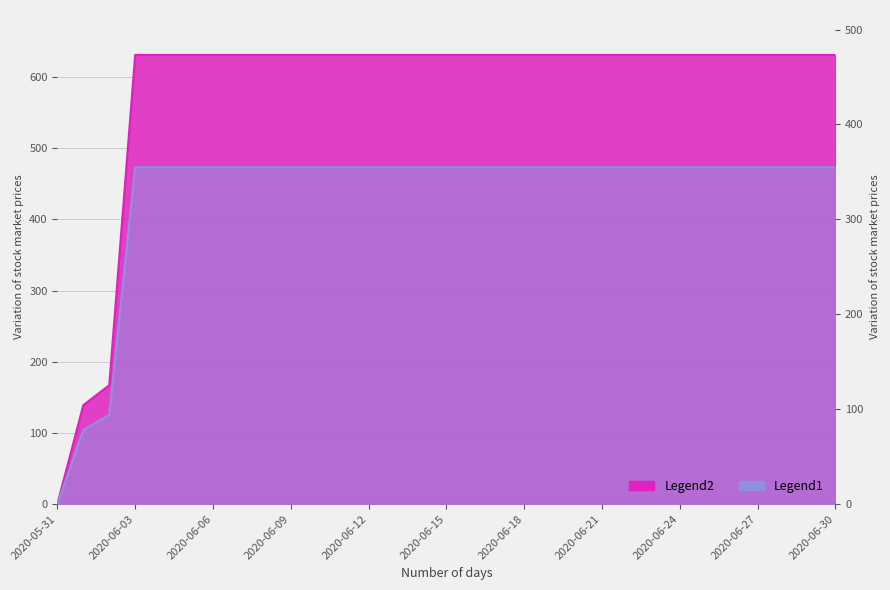

Reading right to left, what are all the values shown in this chart?

631	631	631	631	631	631	631	631	631	631	631	631	631	631	631	631	631	631	631	631	631	631	631	631	631	631	631	631	167	139	0